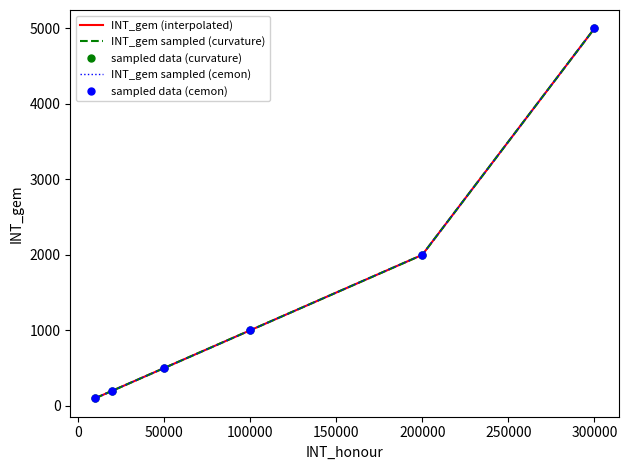

True or false: sampled data (curvature) and INT_gem (interpolated) intersect in this chart.

False